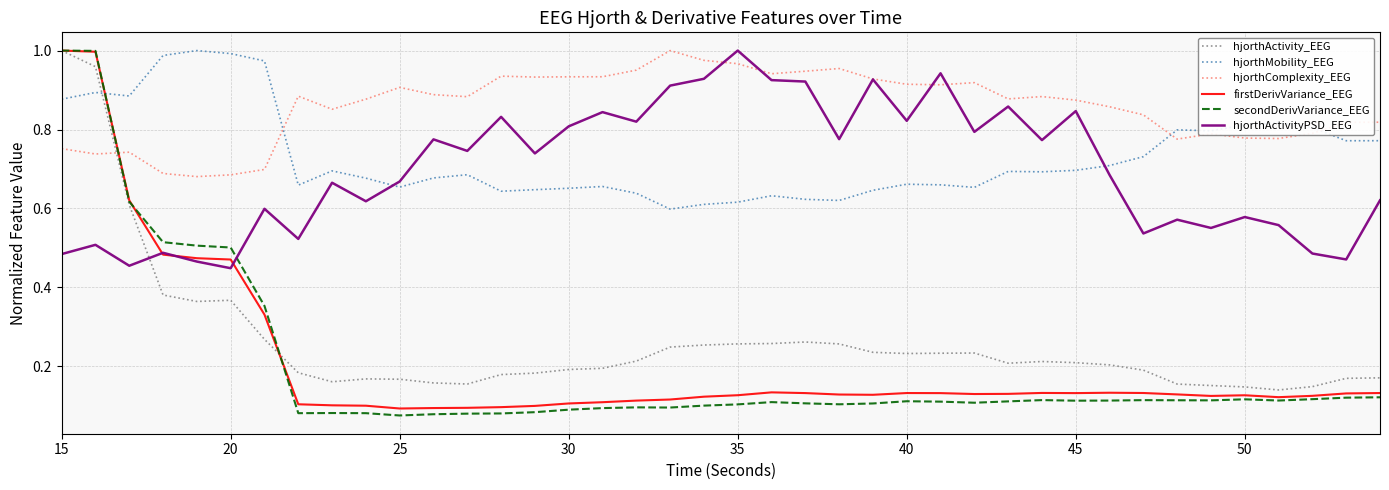

Does the chart display data point markers on the line(s)?

No